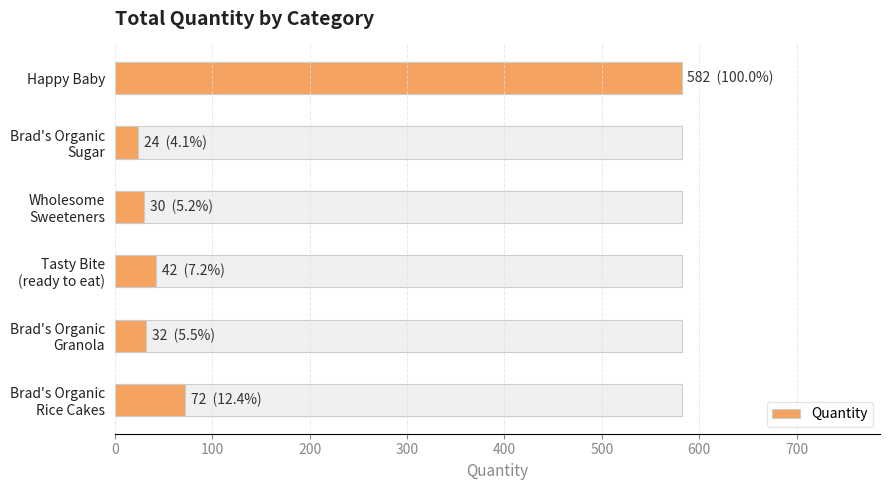

Reading left to right, extract all data points from this chart.

0=72	100=32	200=42	300=30	400=24	500=582